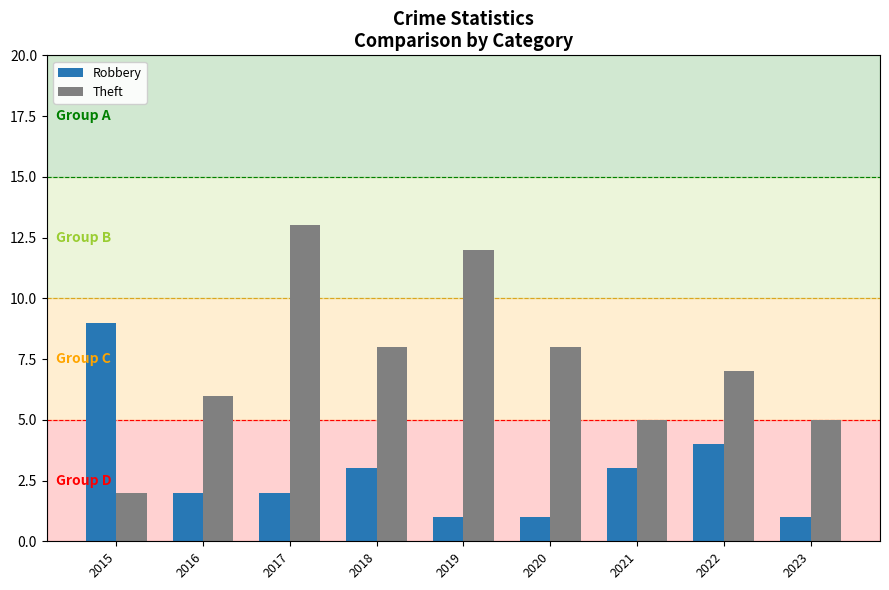

Rank the series at 2021 from highest to lowest value.

Theft, Robbery